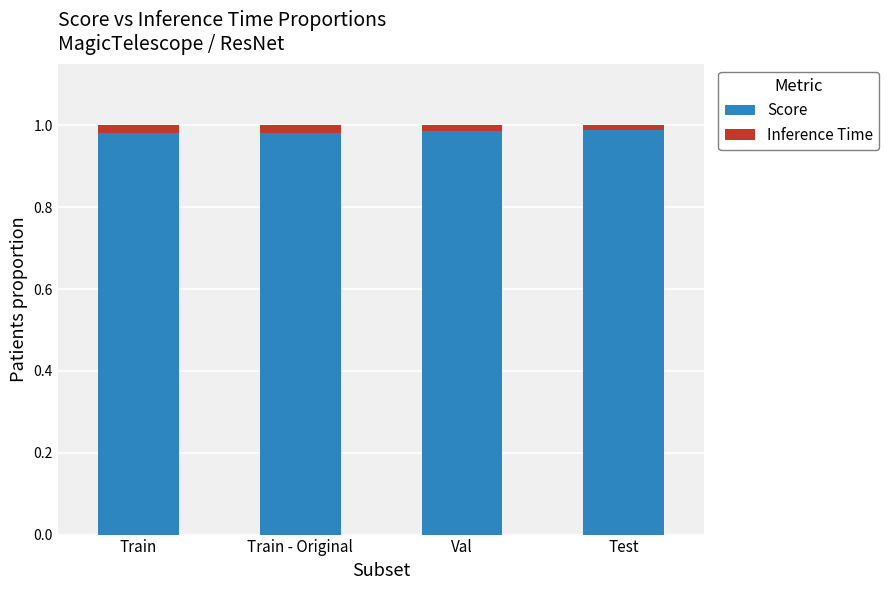

True or false: Score has a value of 1.0 at Train.

True